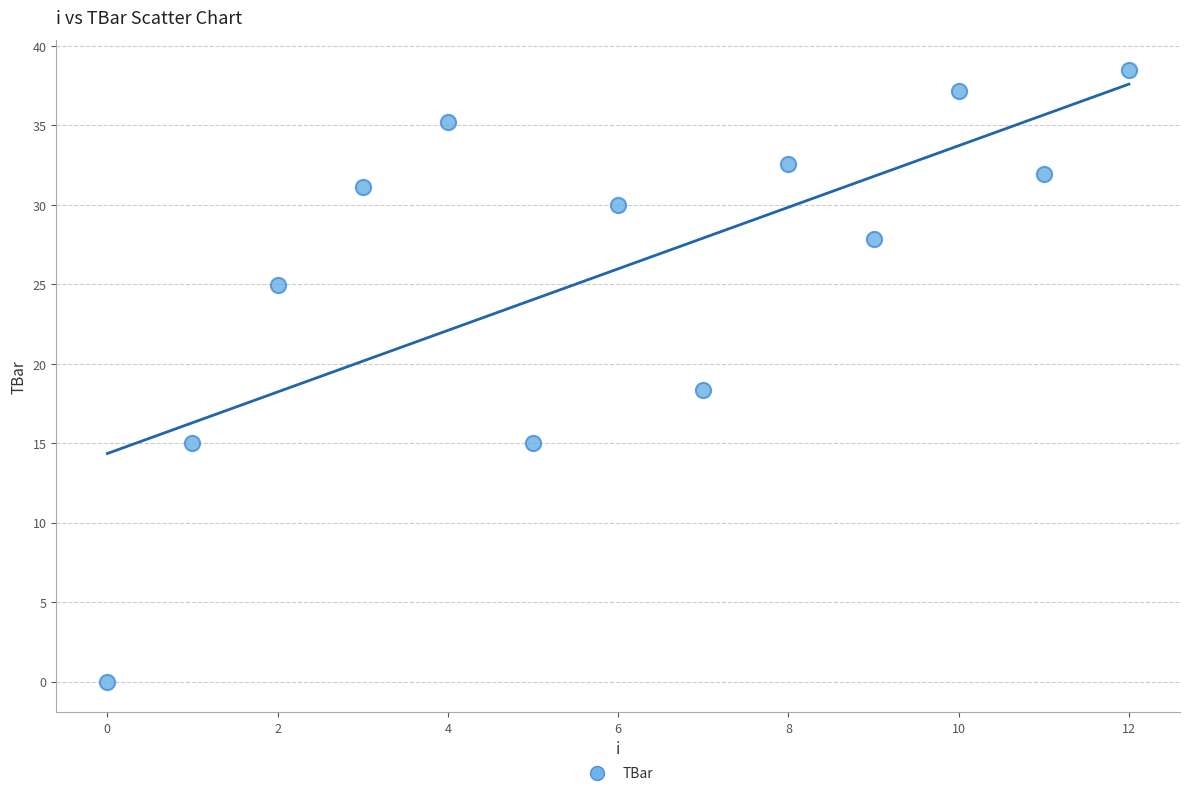

What Y value in the scatter plot is closest to 19?

18.4